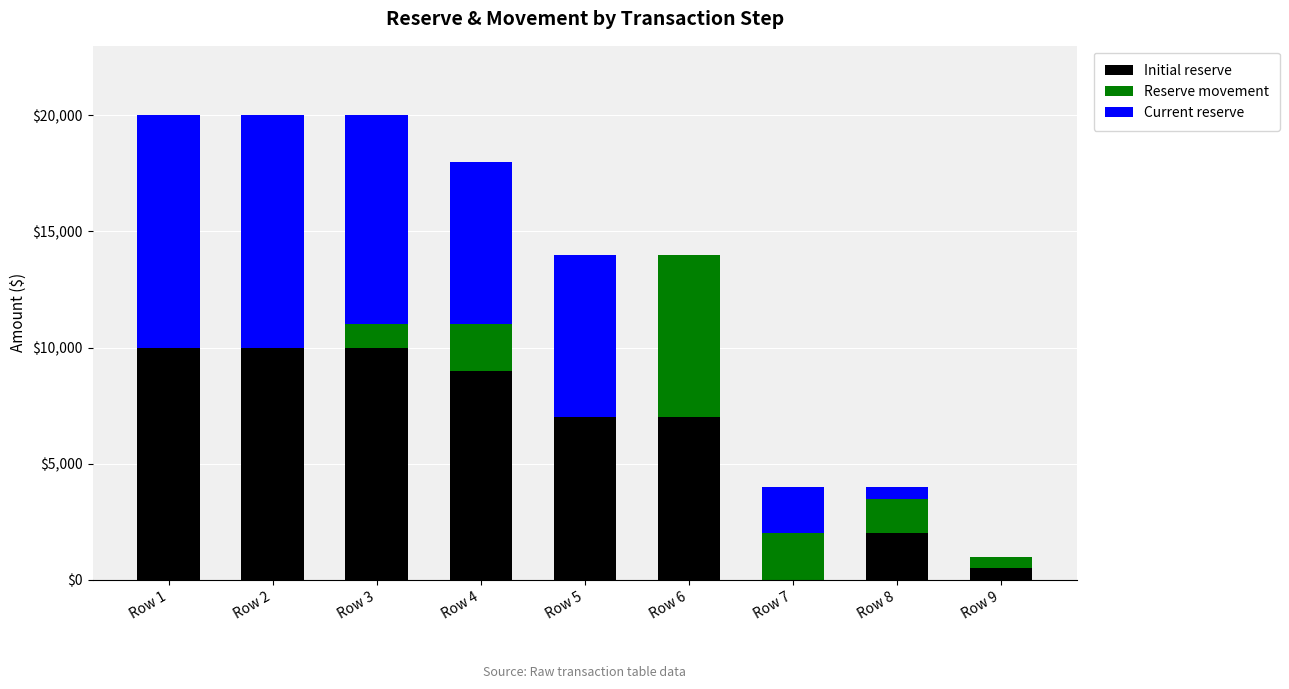

The value of Initial reserve at Row 8 is 2000. True or false?

True